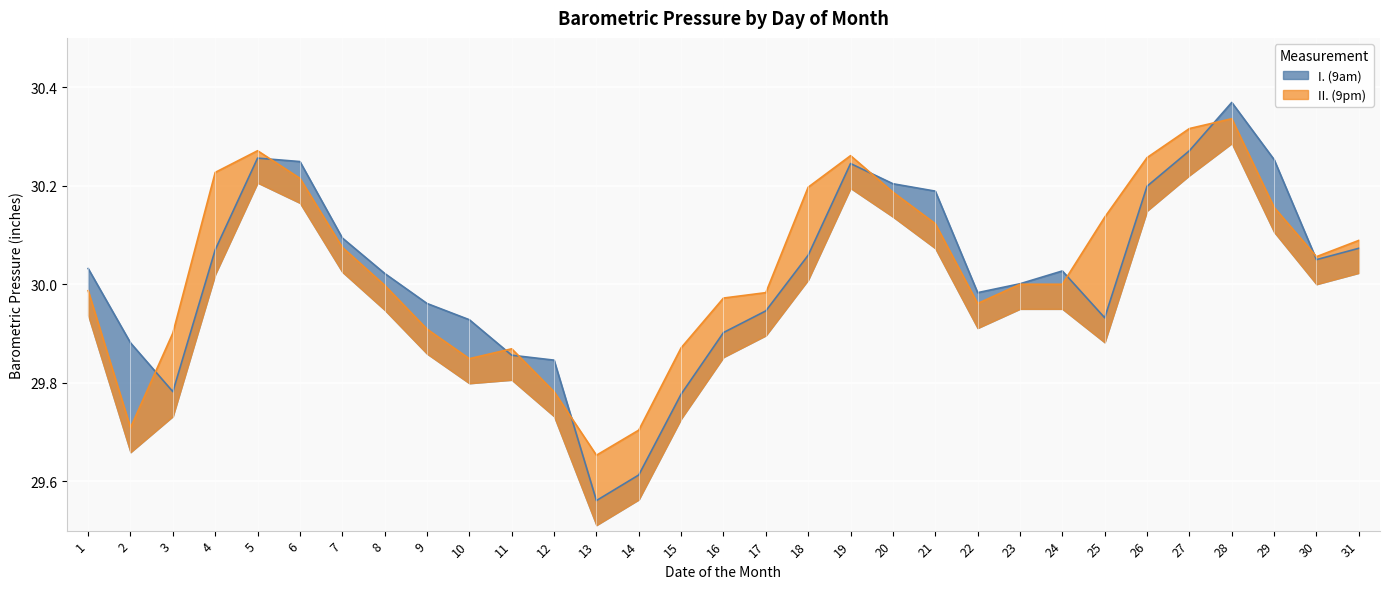

What is the value of the I. (9am) point at the 29th from the left?

30.3